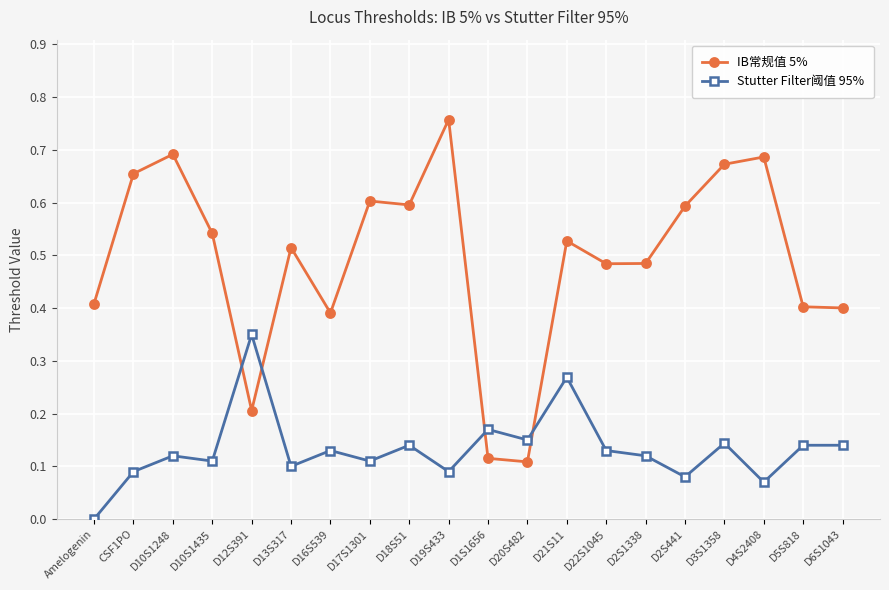

At Amelogenin, list the series in order from smallest to largest.

Stutter Filter阈值 95%, IB常规值 5%